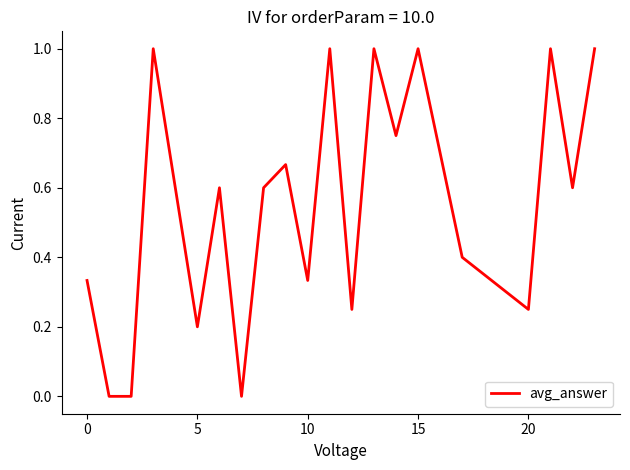

What is the difference between the maximum and minimum values?

1.0